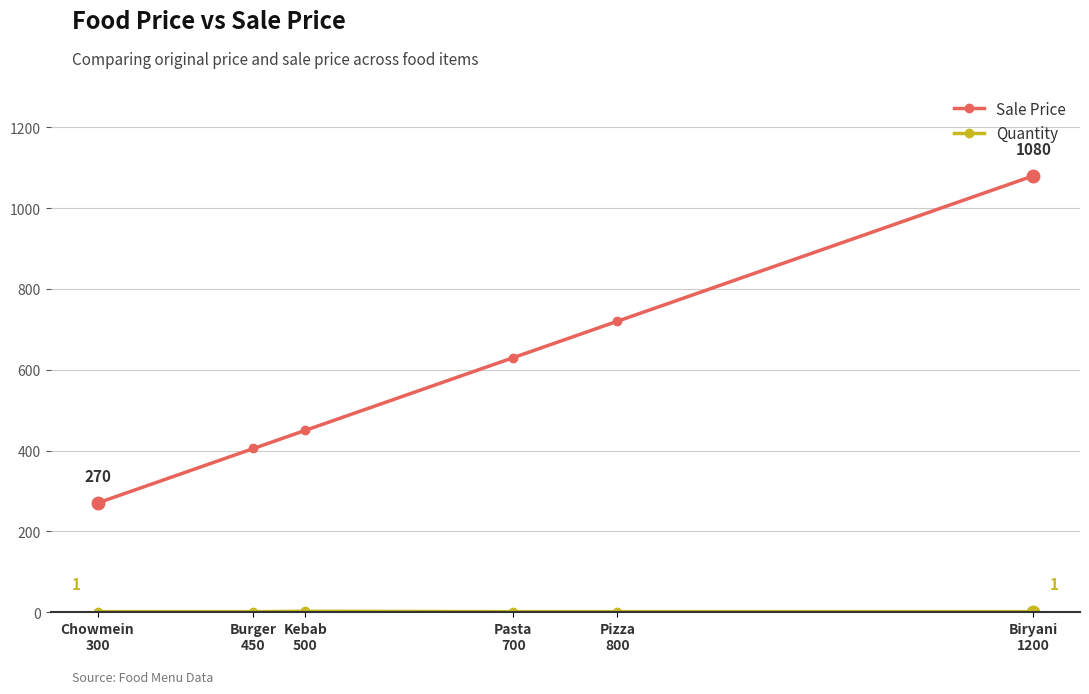

True or false: Sale Price has more than 2 points higher than both neighbors.

False